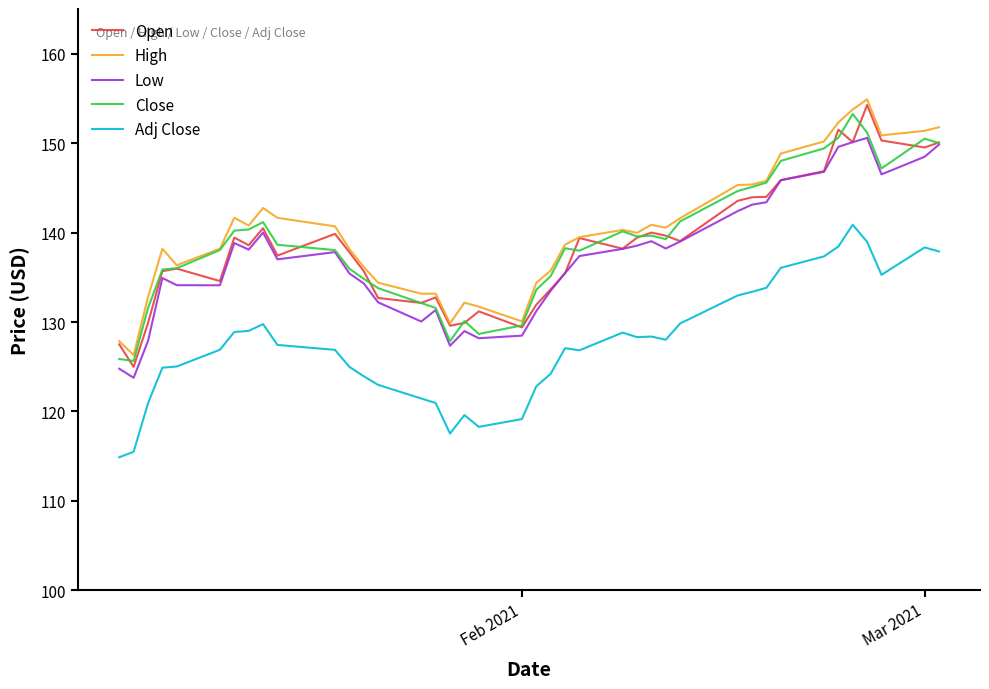

What is the maximum value shown in the chart?

154.9